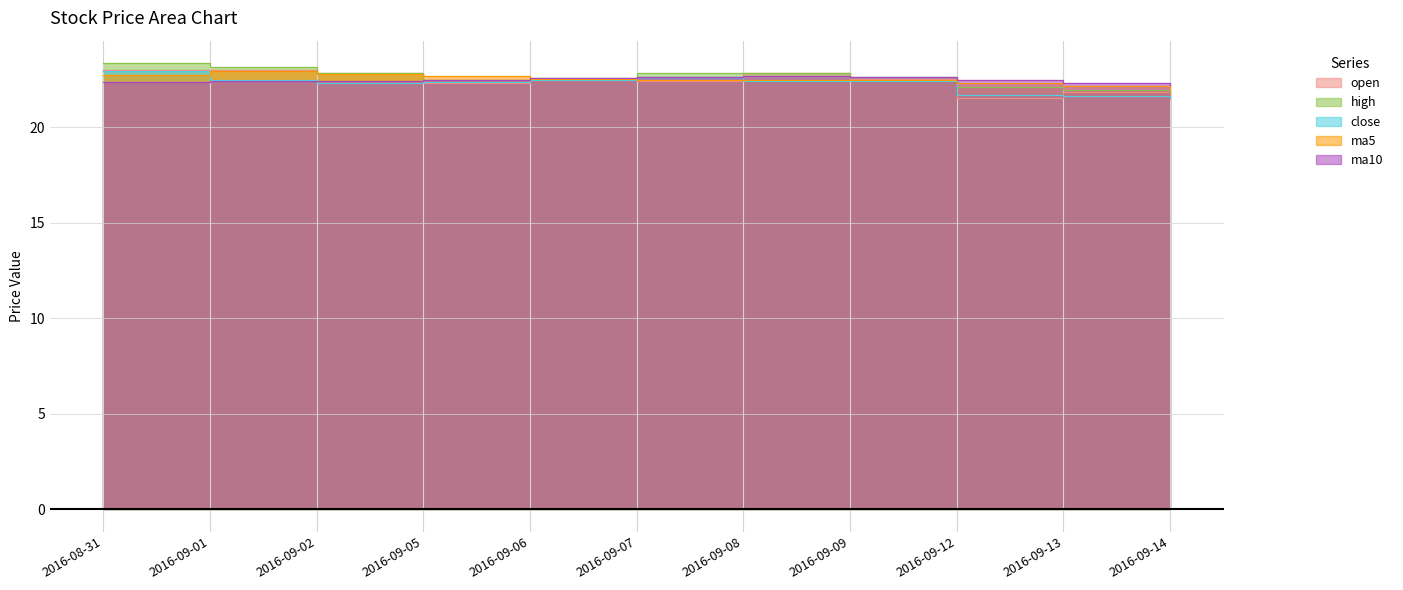

Which series has the widest spread of values?

high